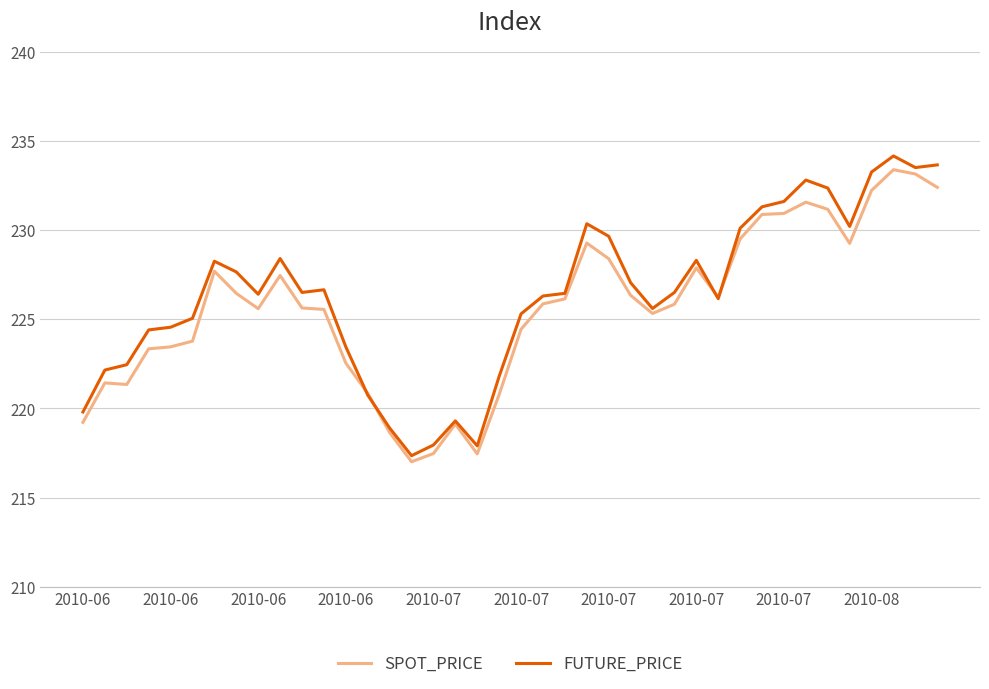

True or false: FUTURE_PRICE has more than 1 interior local peaks.

True